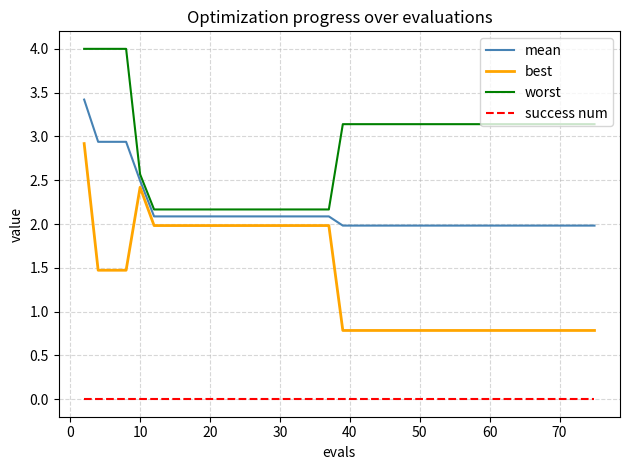

What are all the series names shown in the legend?

mean, best, worst, success num